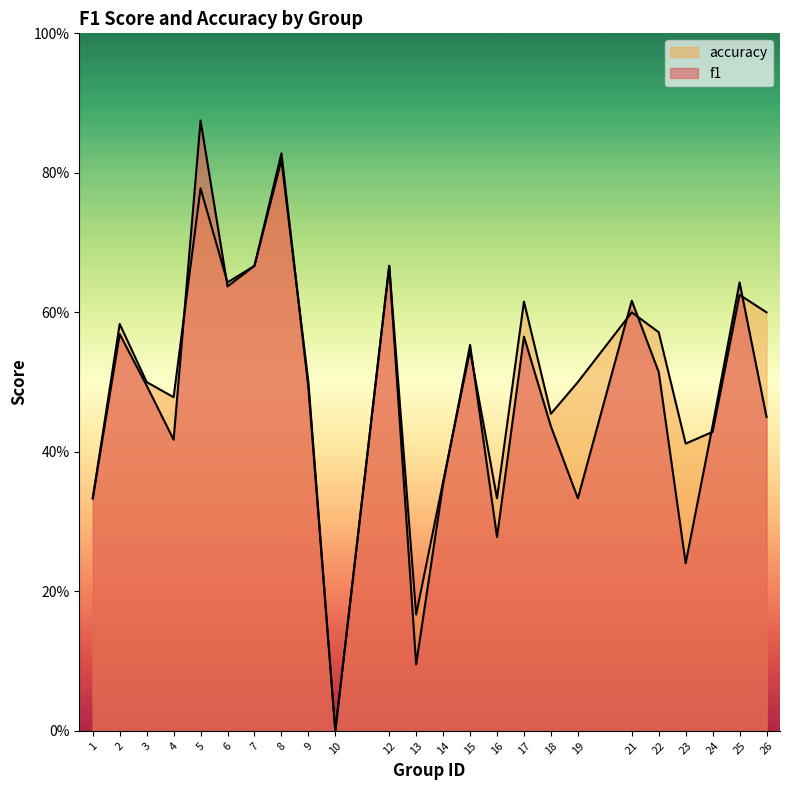

The value of f1 at 13 is 0.1. True or false?

True